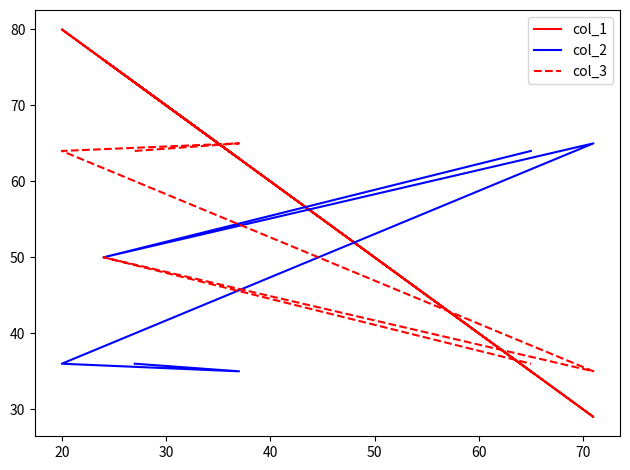

Reading right to left, what are all the values shown in this chart?

col_1: 35	76	29	80	63	73
col_2: 64	50	65	36	35	36
col_3: 36	50	35	64	65	64